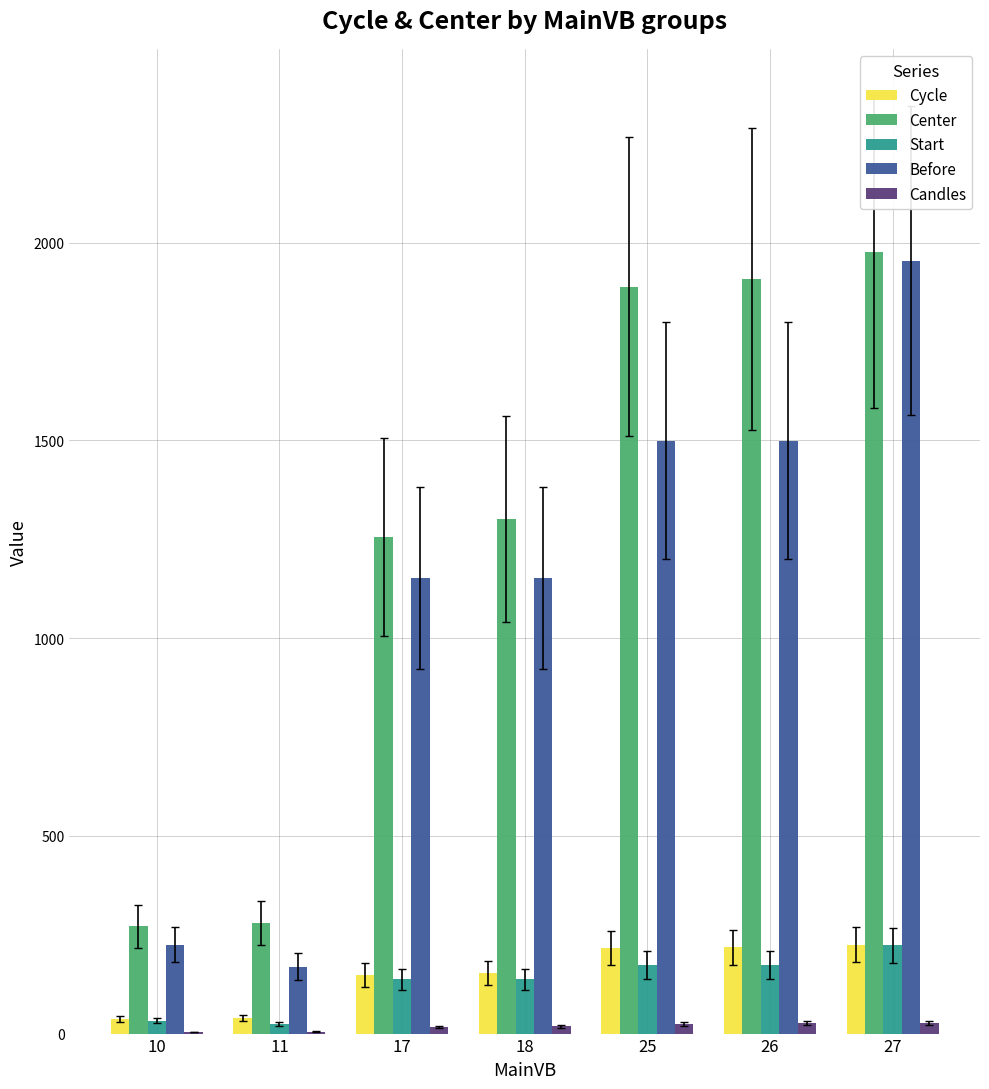

What is the highest value of the Center series?

1976